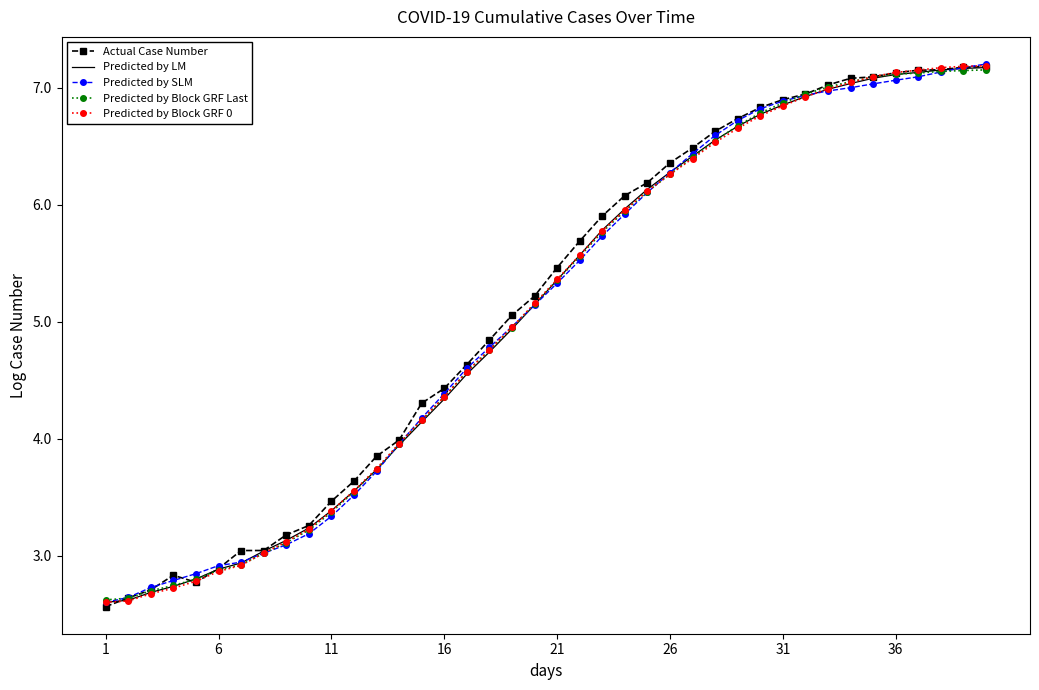

What is the highest value of the Predicted by Block GRF 0 series?

7.2